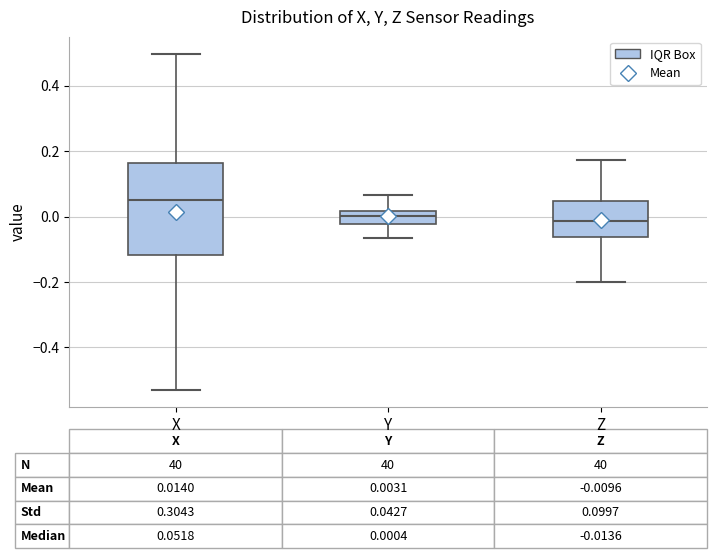

Comparing the boxes themselves (not the whiskers), which one is the tallest?

X